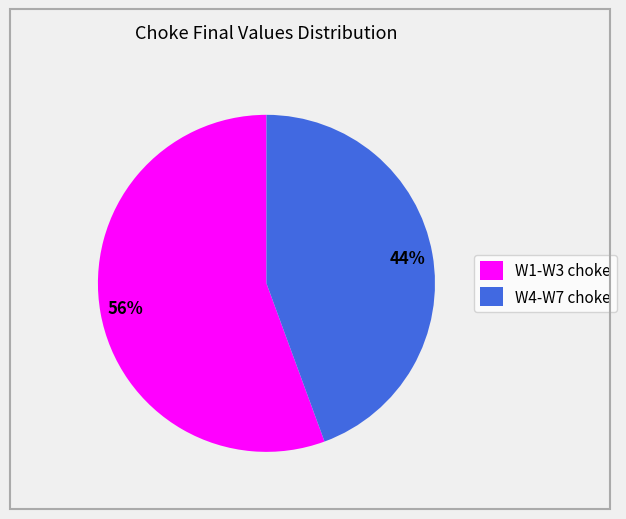

To the nearest percent, what is the average slice percentage?

50%